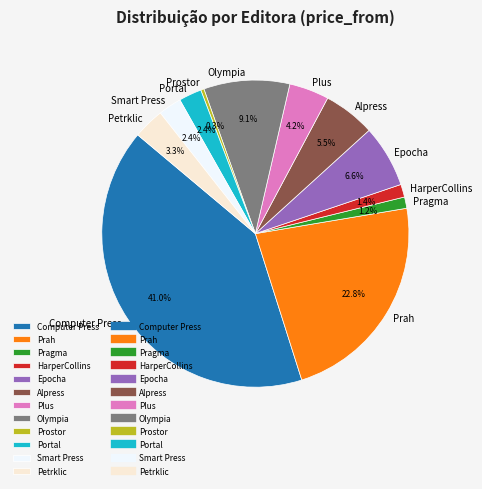

Approximately how many times larger is the value at Petrklic compared to HarperCollins?

2.4